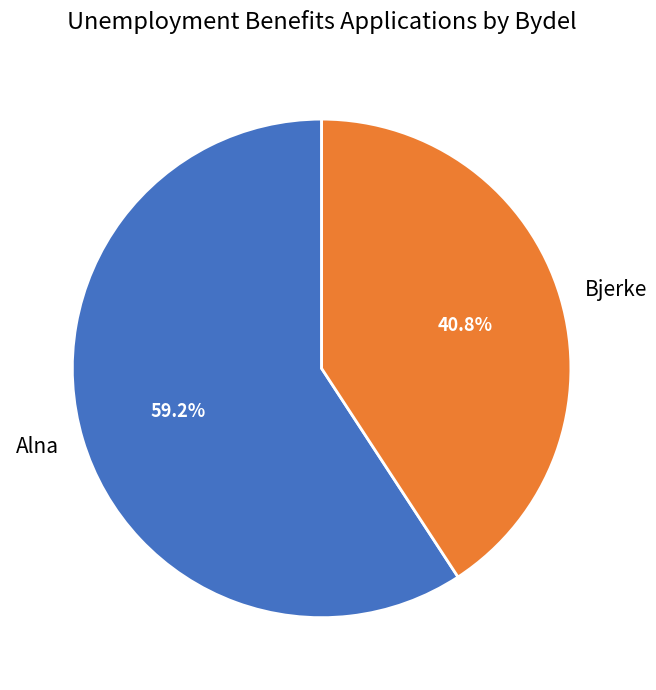

What is the smallest slice in the pie chart?

Bjerke